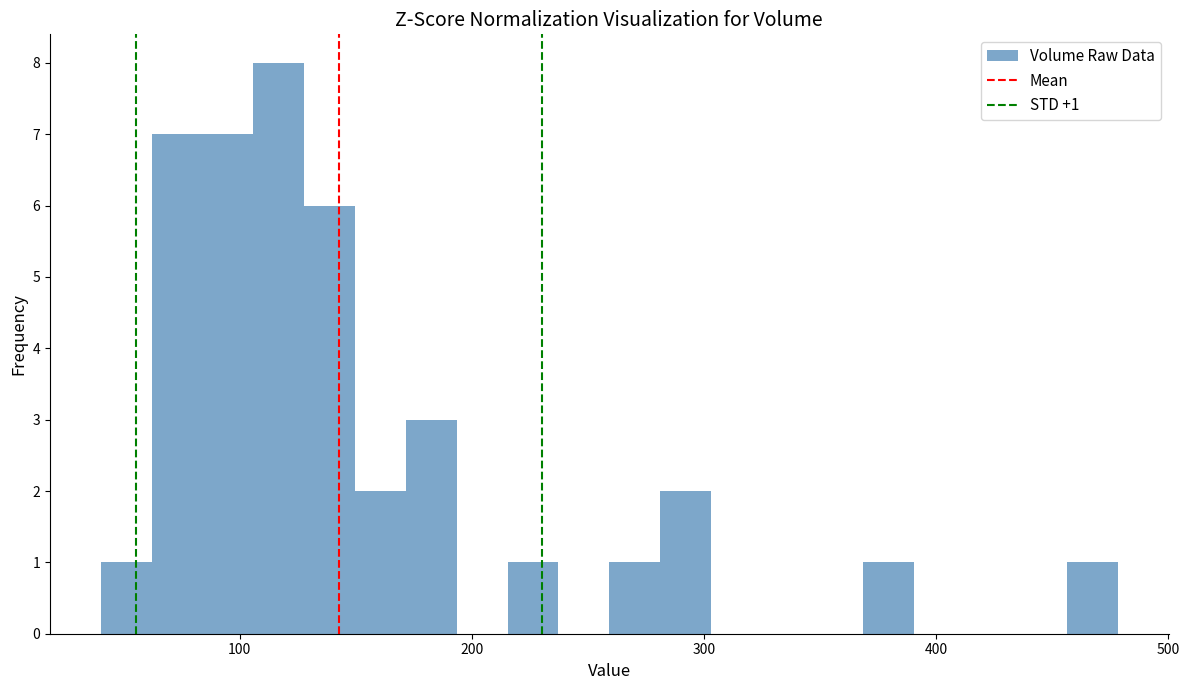

Read against the x-axis, roughly where is the centre of the tallest bar?

120